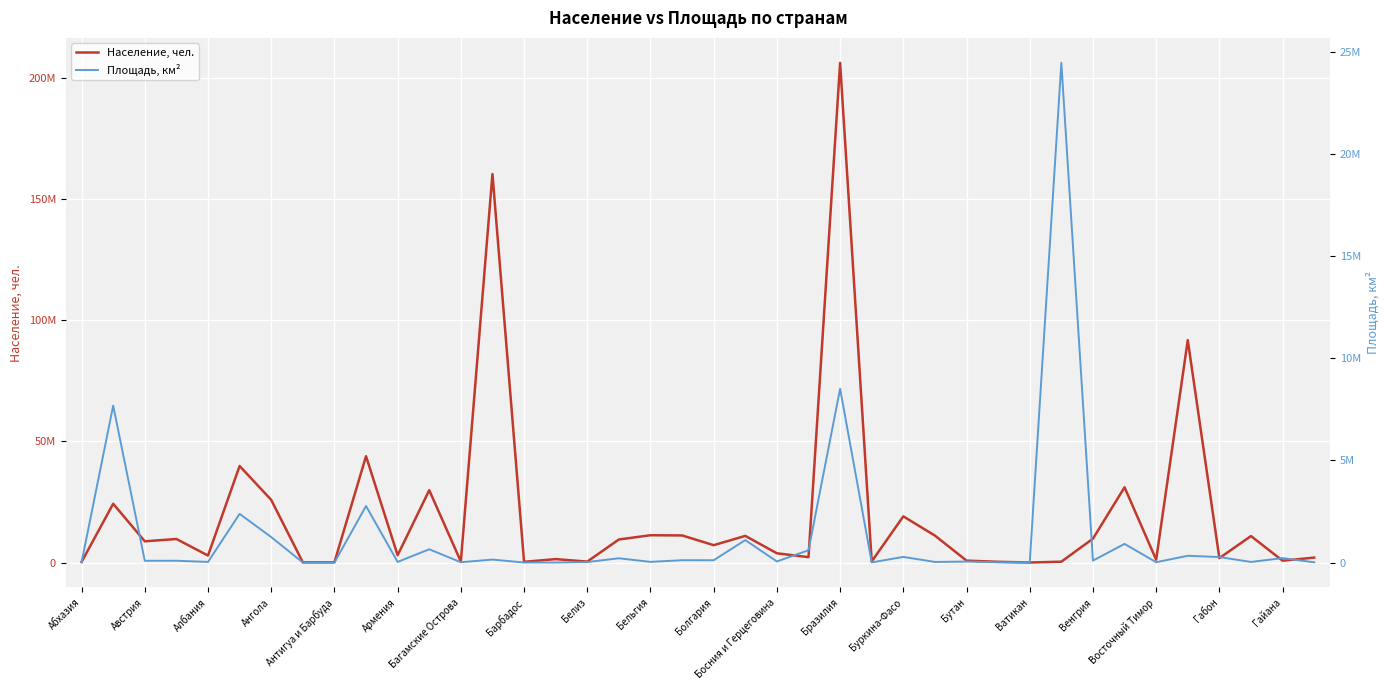

After their last crossing, which series has the higher values: Площадь, км² or Население, чел.?

Население, чел.